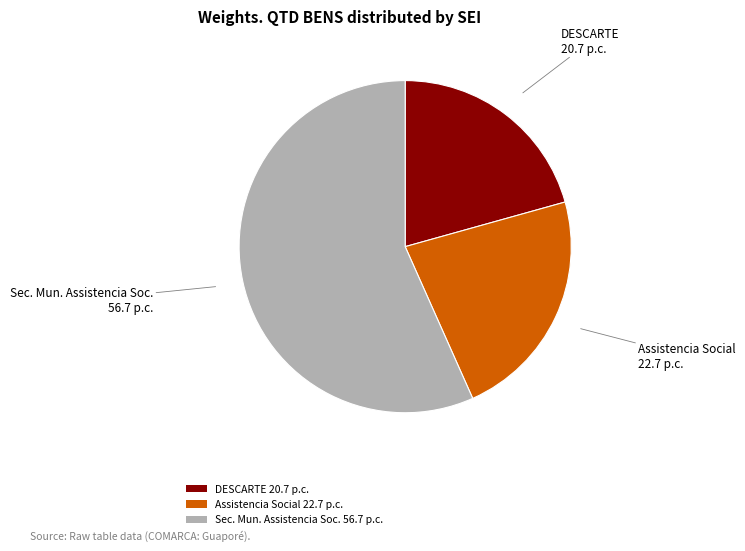

Is Sec. Mun. Assistencia Soc. 56.7 p.c. the majority of the pie?

Yes